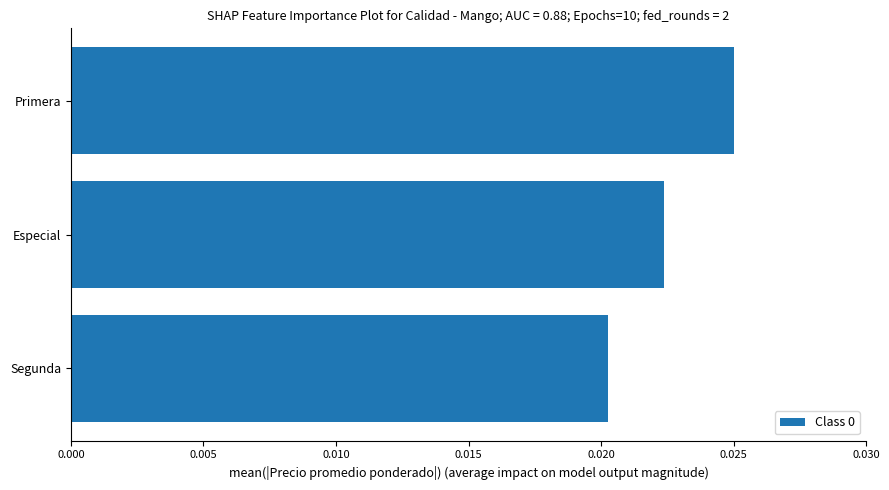

List the labels in order of value, largest first.

Primera, Especial, Segunda